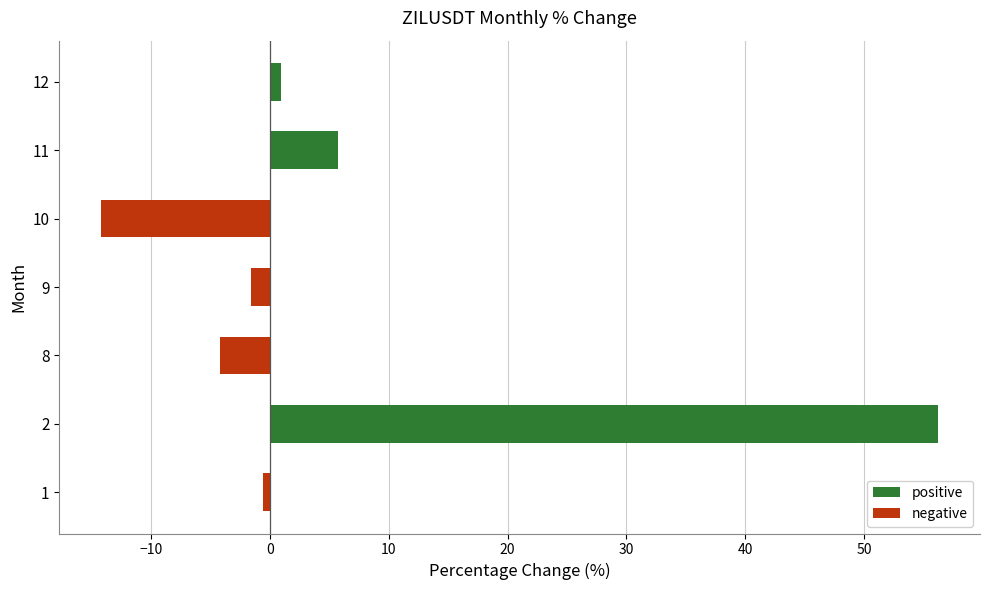

Read the value at 9.

-1.6